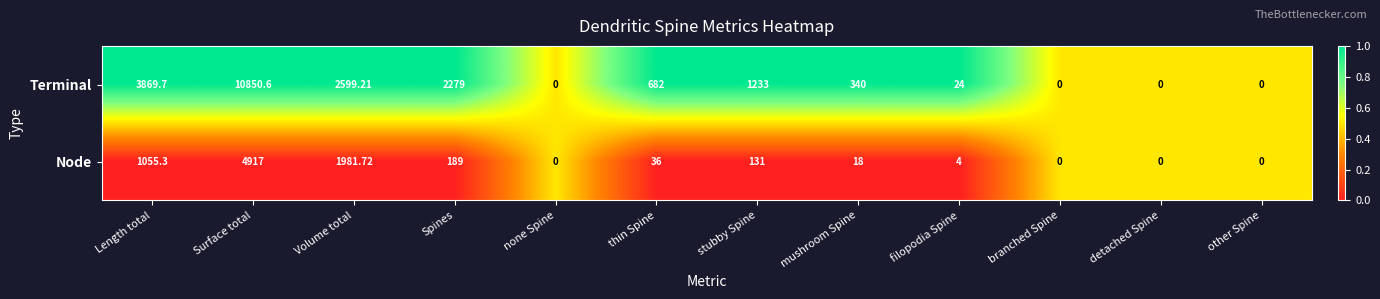

Where does the Terminal series first go above 682?

Length total